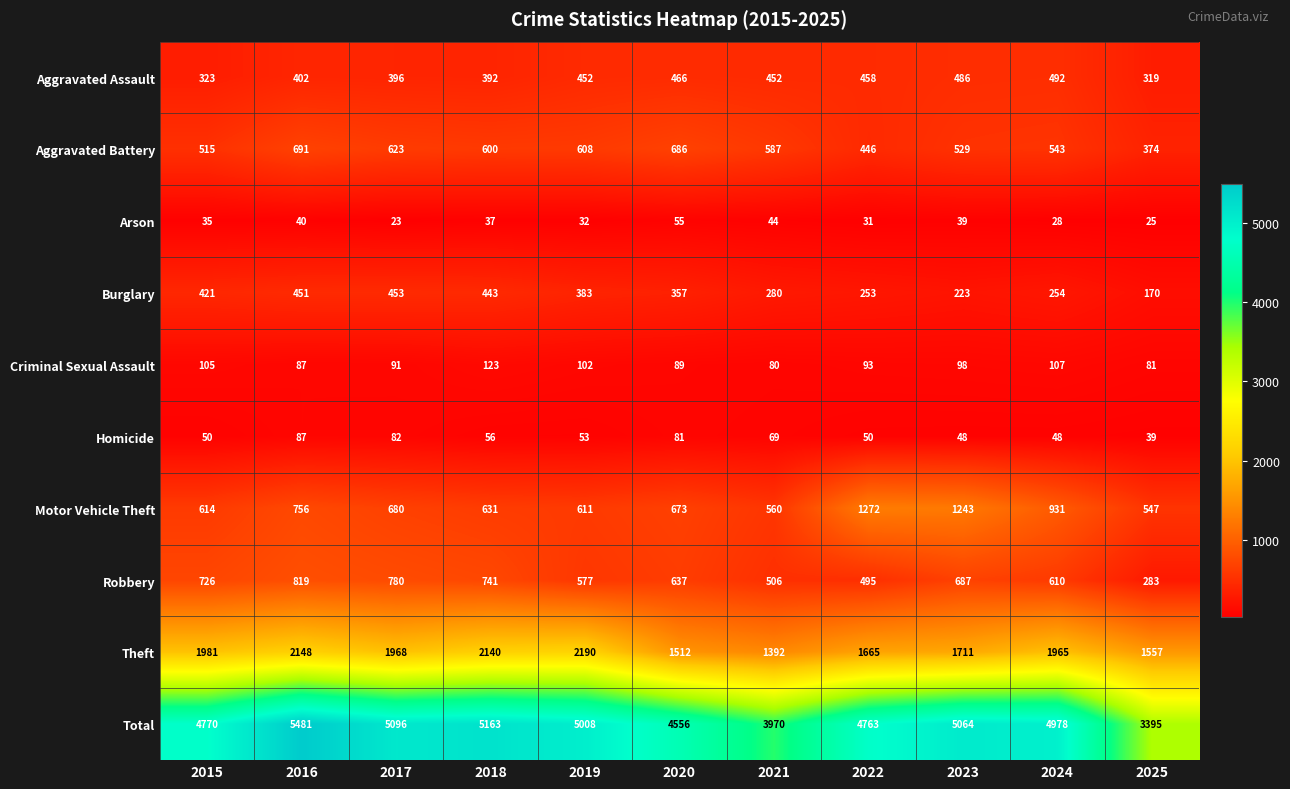

Rank the series by their maximum value, from highest to lowest.

Total, Theft, Motor Vehicle Theft, Robbery, Aggravated Battery, Aggravated Assault, Burglary, Criminal Sexual Assault, Homicide, Arson